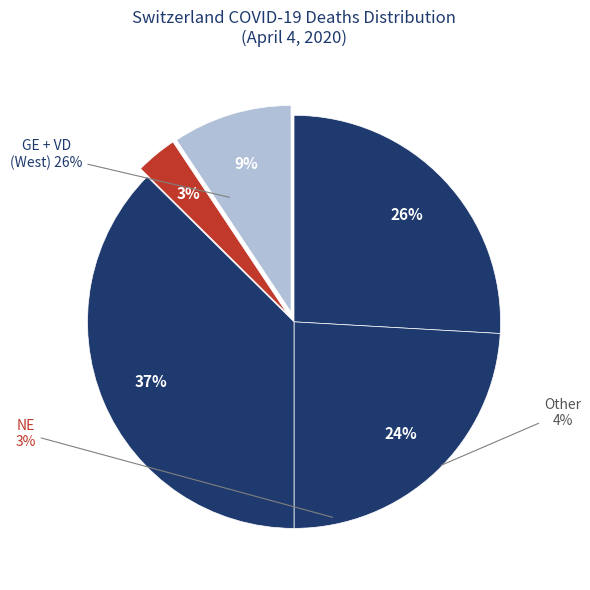

Does any single category account for the majority?

No